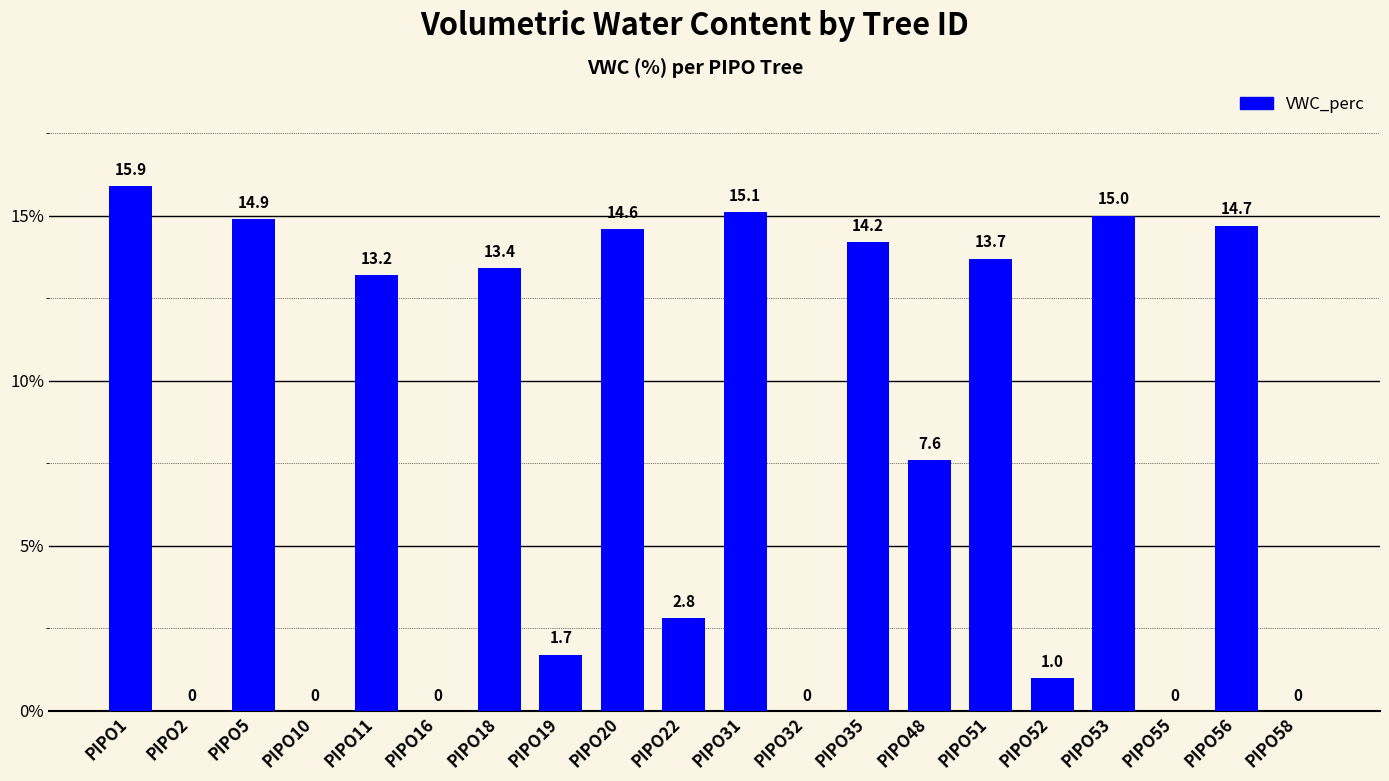

Reading right to left, what are all the values shown in this chart?

0.0	14.7	0.0	15.0	1.0	13.7	7.6	14.2	0.0	15.1	2.8	14.6	1.7	13.4	0.0	13.2	0.0	14.9	0.0	15.9